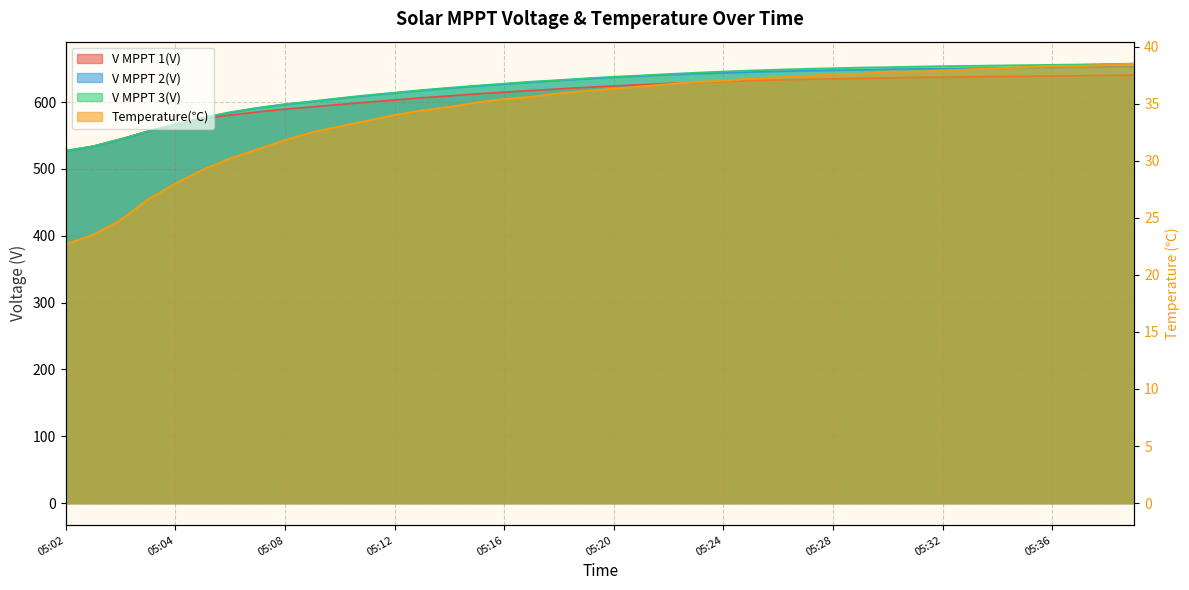

What value does the V MPPT 3(V) series have at 05:15?

624.7